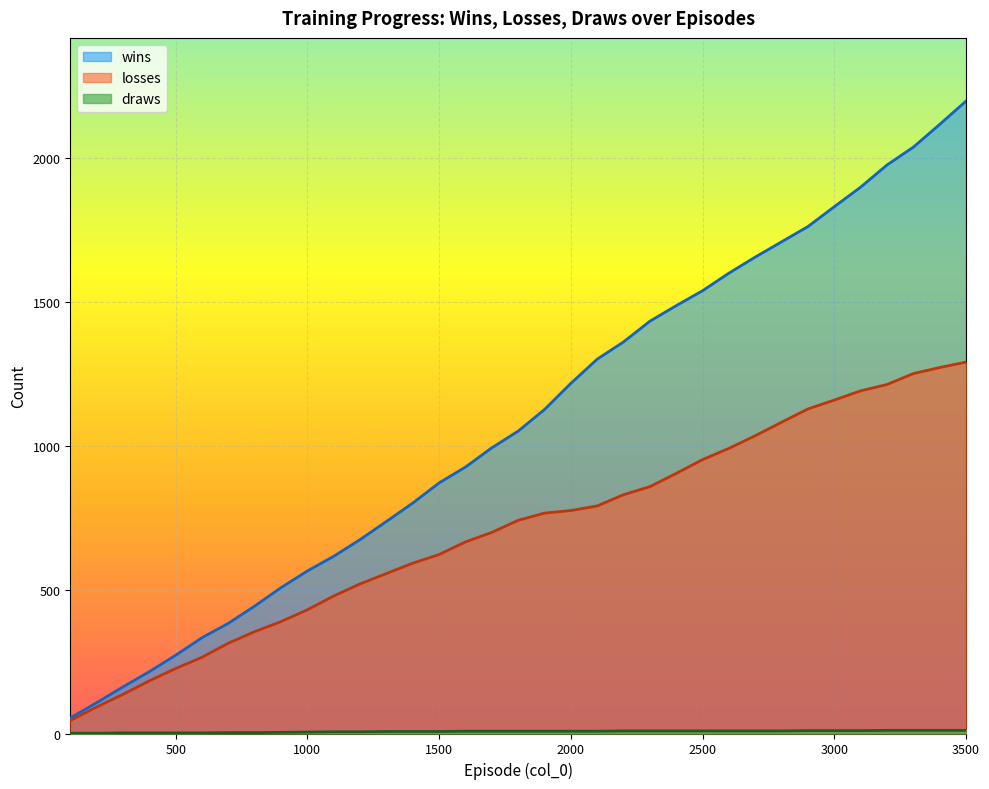

The wins series shows 255 at 1800. True or false?

False